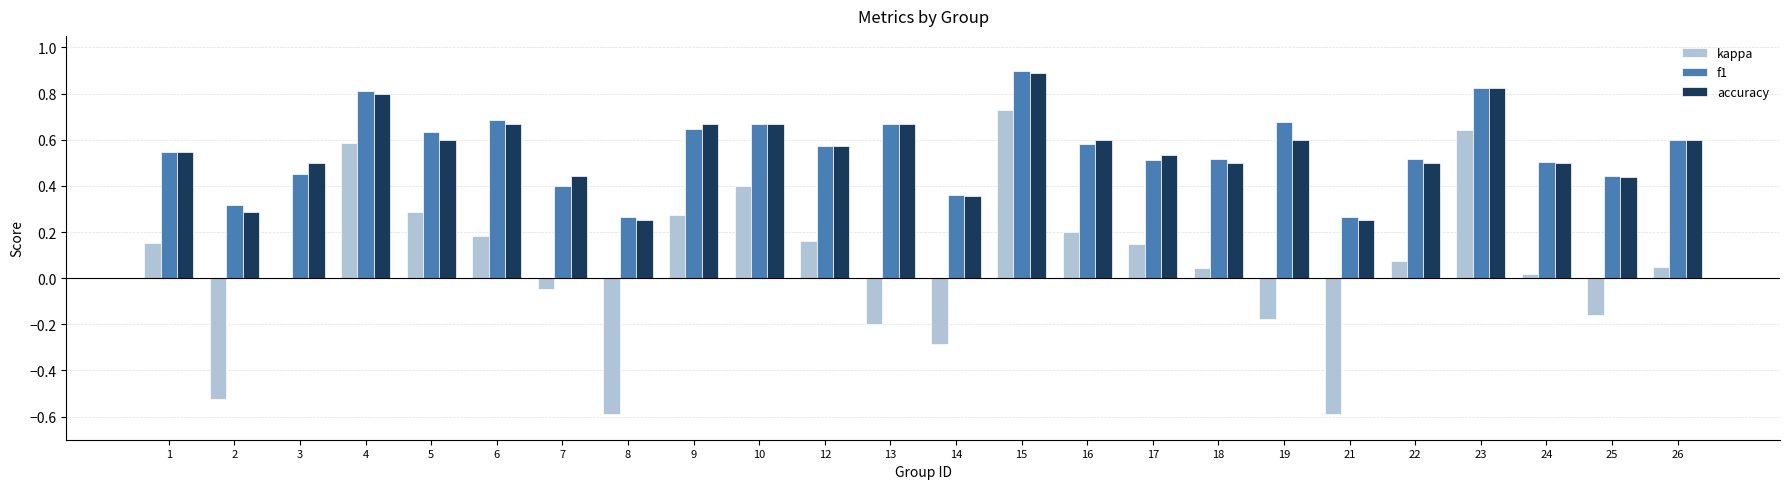

Which category has the highest value across all series?

15